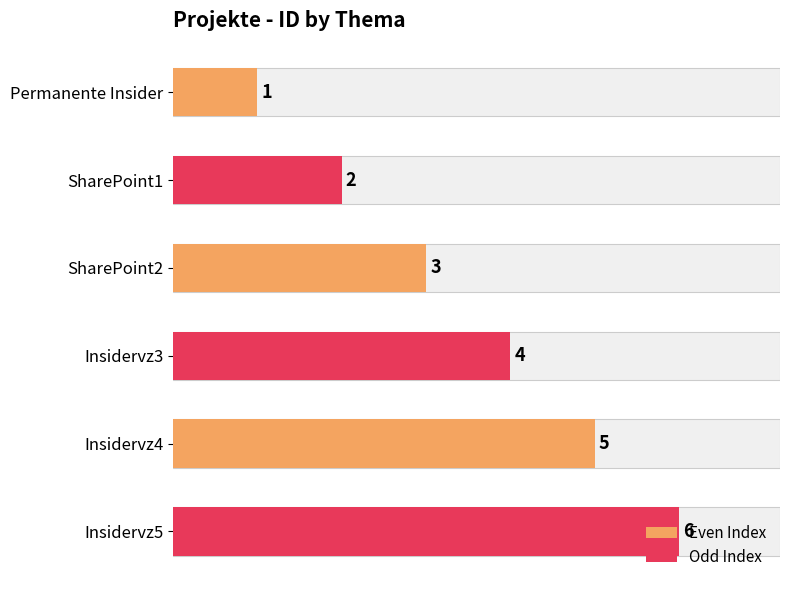

Reading right to left, what are all the values shown in this chart?

6	5	4	3	2	1